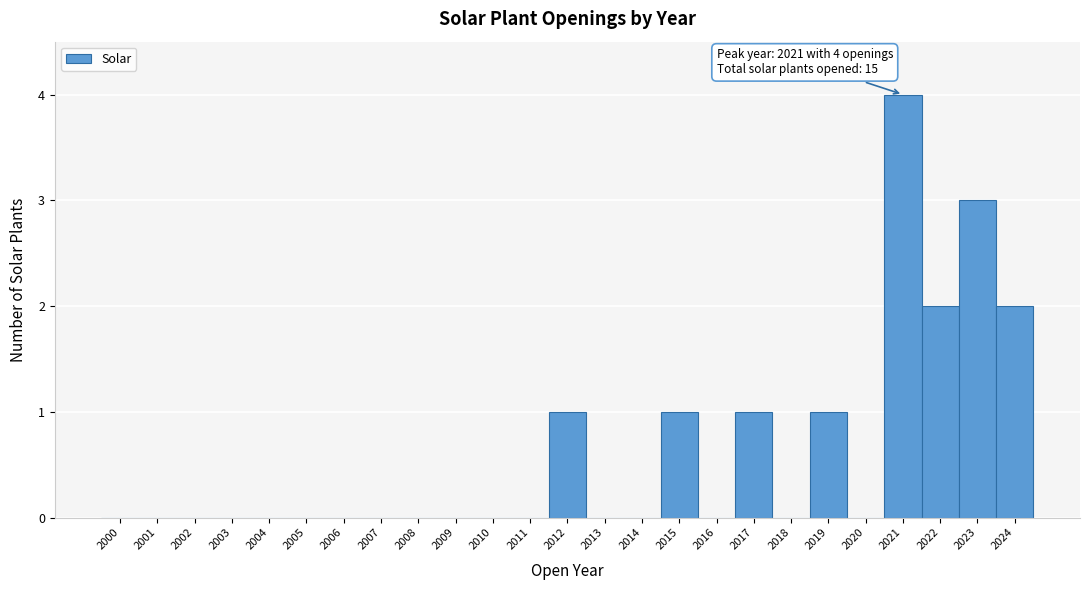

Which range on the x-axis has the tallest bar?

2020.5 to 2021.5